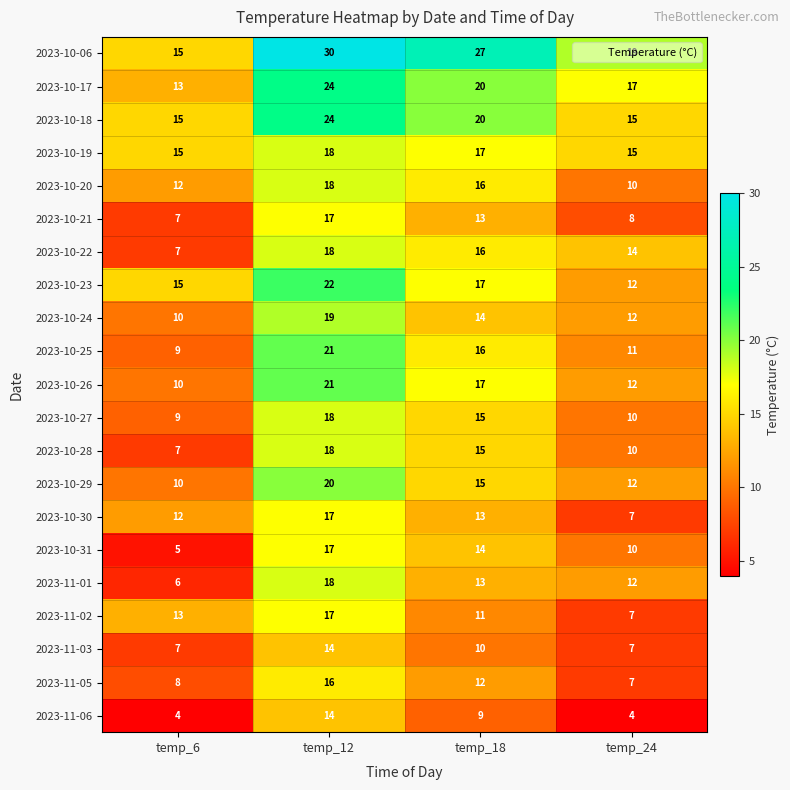

What is the approximate value of 2023-10-25 at temp_24, to the nearest 10?

10